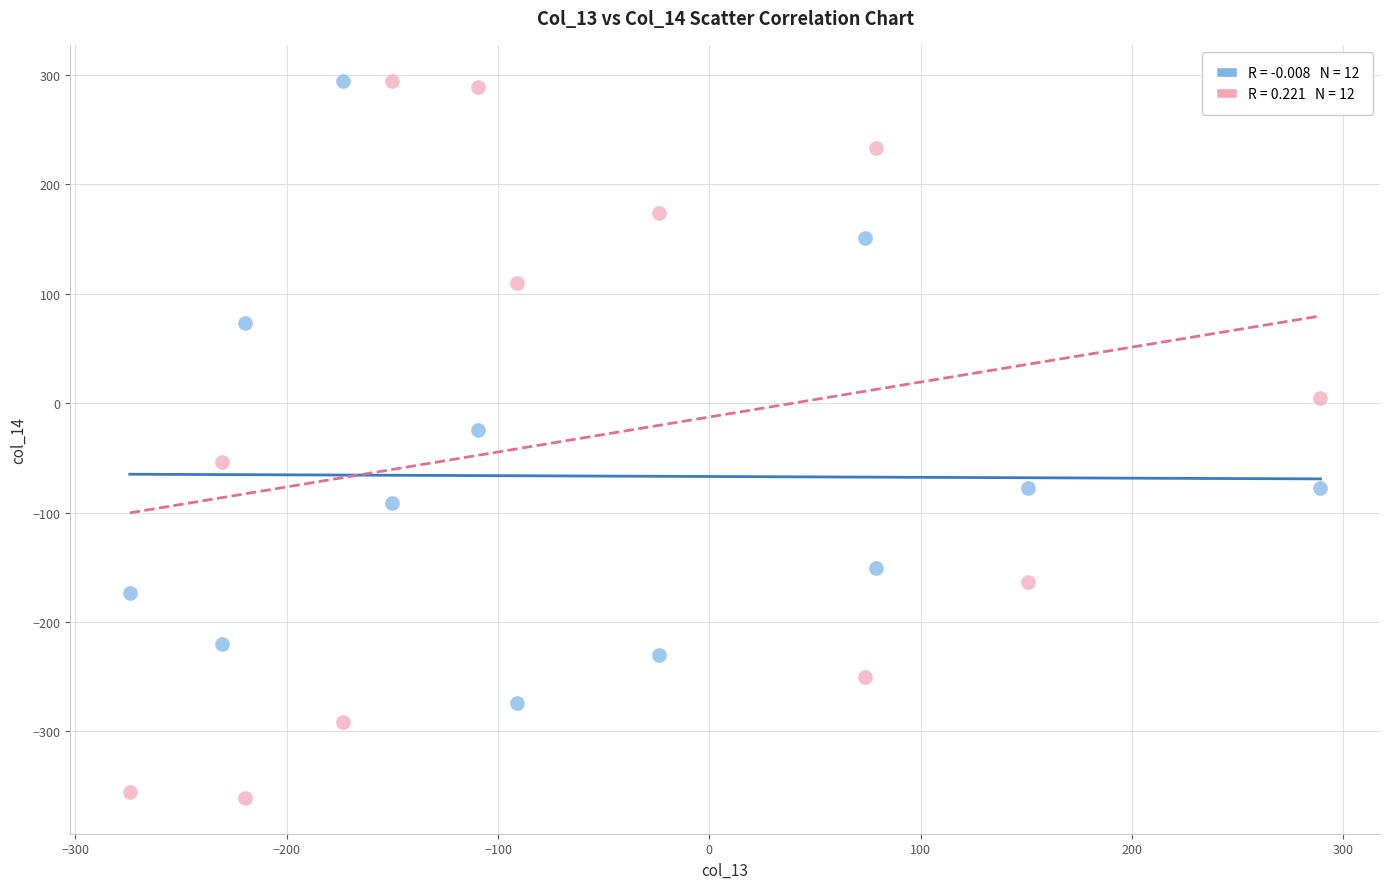

Across all series, what Y value is closest to -32?

-24.1